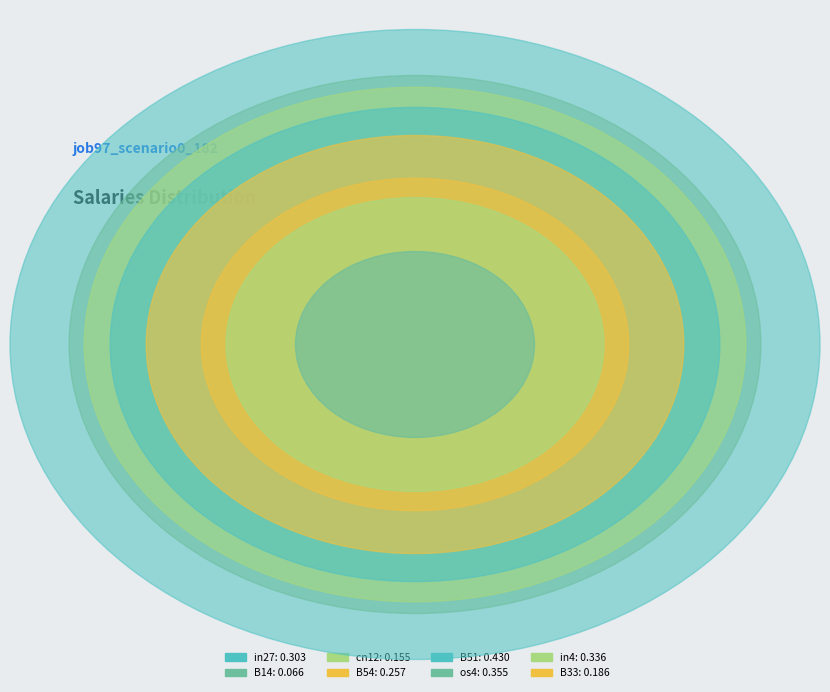

Which has a higher value, B33 or in4?

in4